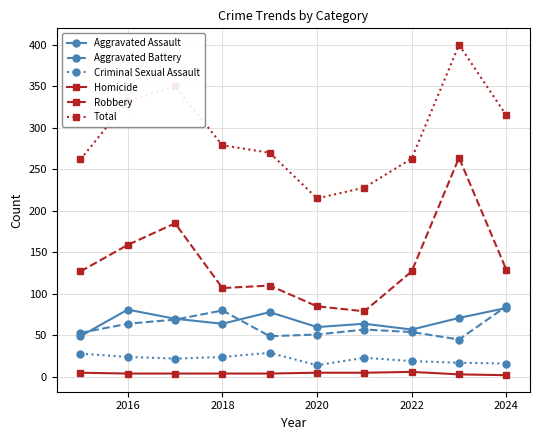

How many categories are shown in the chart?

10